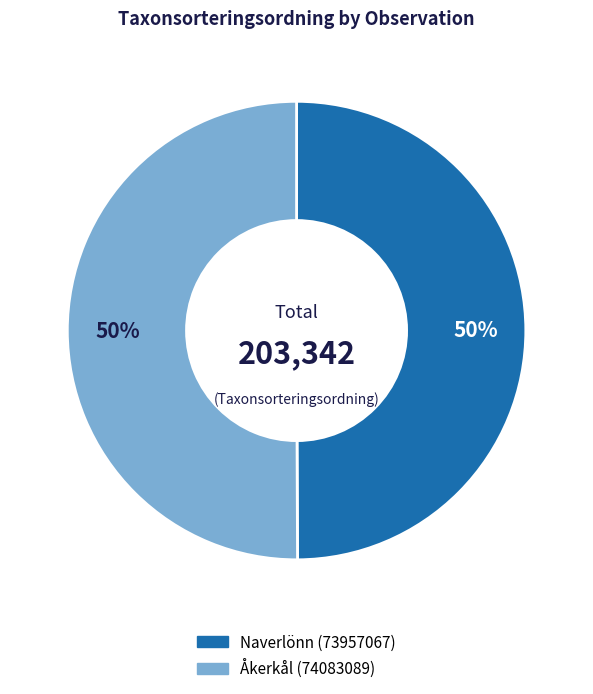

The Åkerkål (74083089) slice represents 50% of the pie. True or false?

True